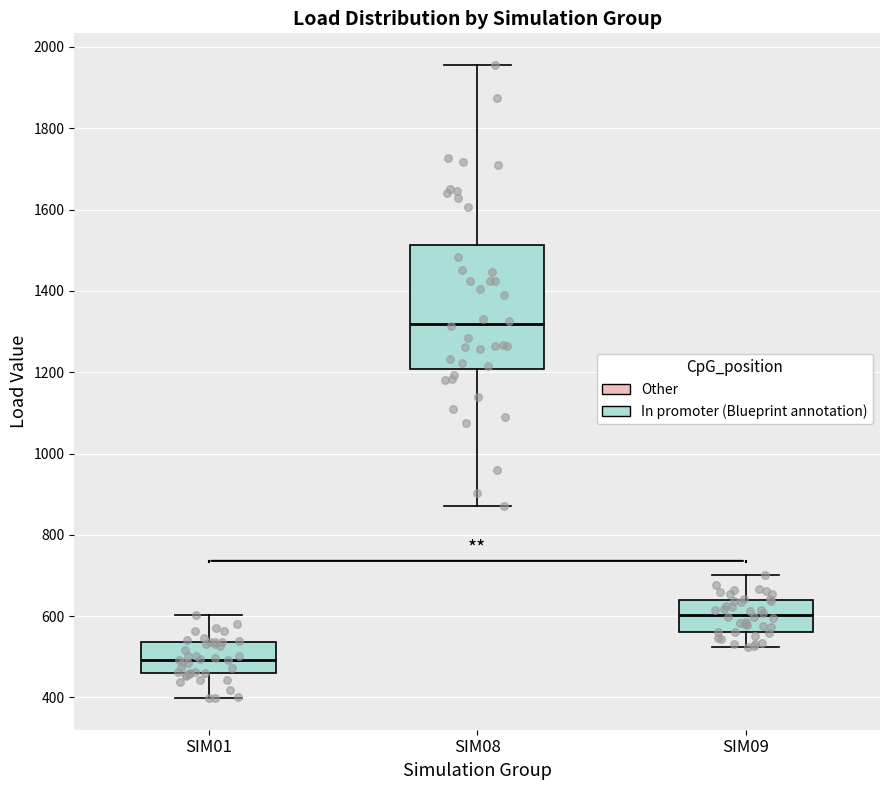

Reading left to right, transcribe this box plot: for each box, give where its median line is, the range the box spans, and where its two whiskers end, as read against the y-axis. The values are not printed on the chart, so give them approximately, as read against the axis.

SIM01: median 500, box 460 to 540, whiskers 400 to 600
SIM08: median 1320, box 1200 to 1520, whiskers 880 to 1960
SIM09: median 600, box 560 to 640, whiskers 520 to 700